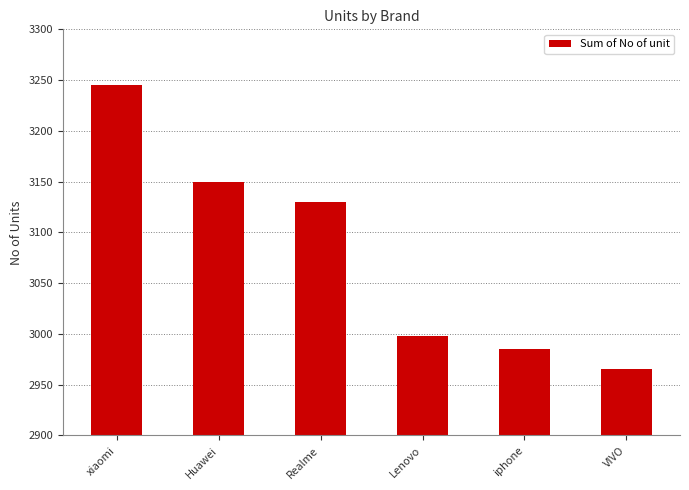

True or false: the data shows 1845 at VIVO.

False